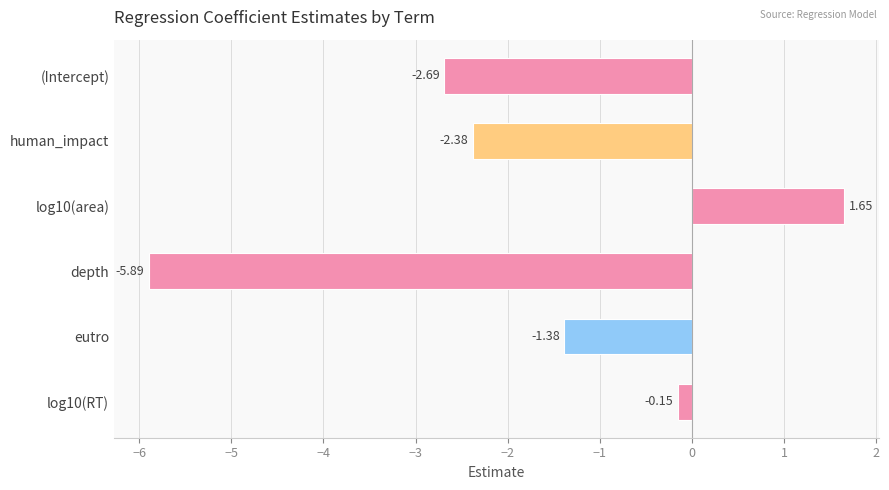

How many data points are less than -1?

4